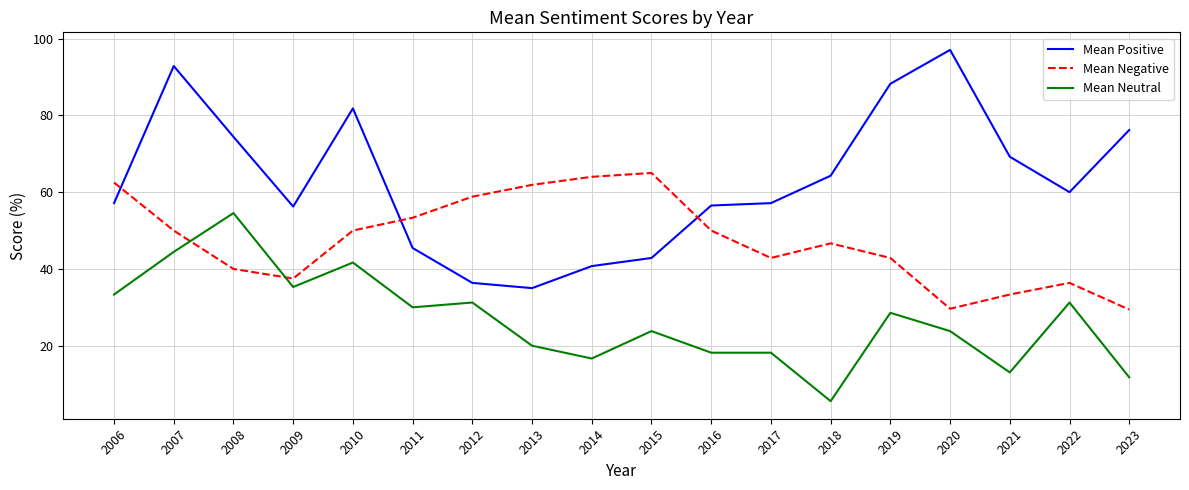

What is the spread (max minus min) of values at 2017?

39.0